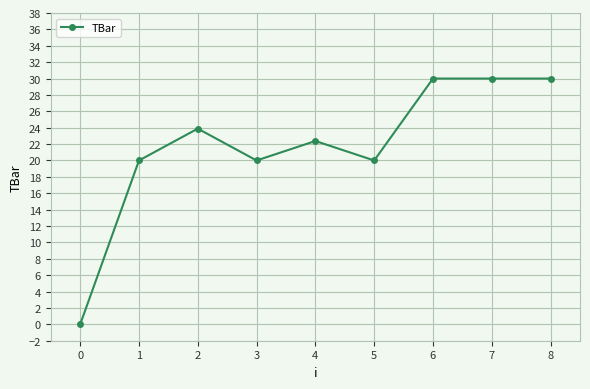

What is the maximum value shown in the chart?

30.0